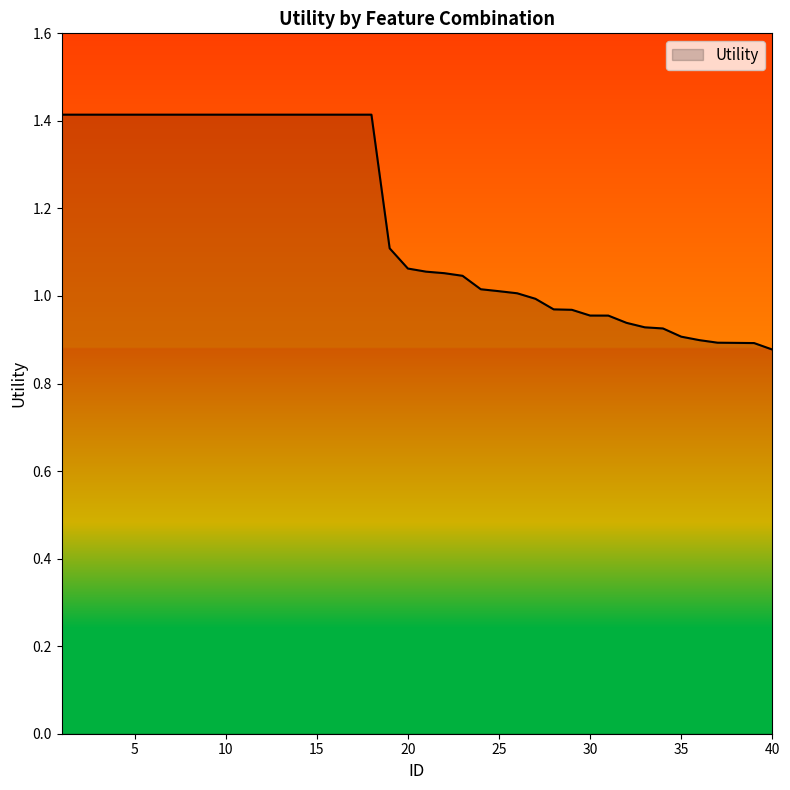

What is the difference between the maximum and minimum values?

0.5